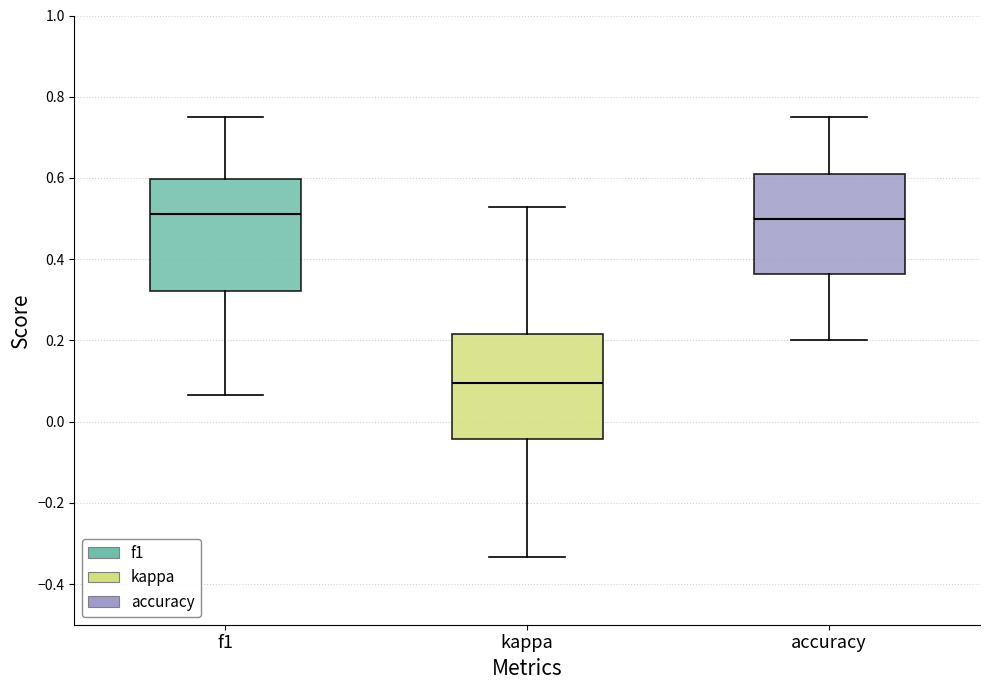

Reading left to right, read every box against the y-axis: the position of its median line, the range the box covers, and the ends of its whiskers. The values are not printed on the chart, so give them approximately, as read against the axis.

f1: median 0.52, box 0.32 to 0.60, whiskers 0.06 to 0.76
kappa: median 0.10, box -0.04 to 0.22, whiskers -0.34 to 0.52
accuracy: median 0.50, box 0.36 to 0.60, whiskers 0.20 to 0.76